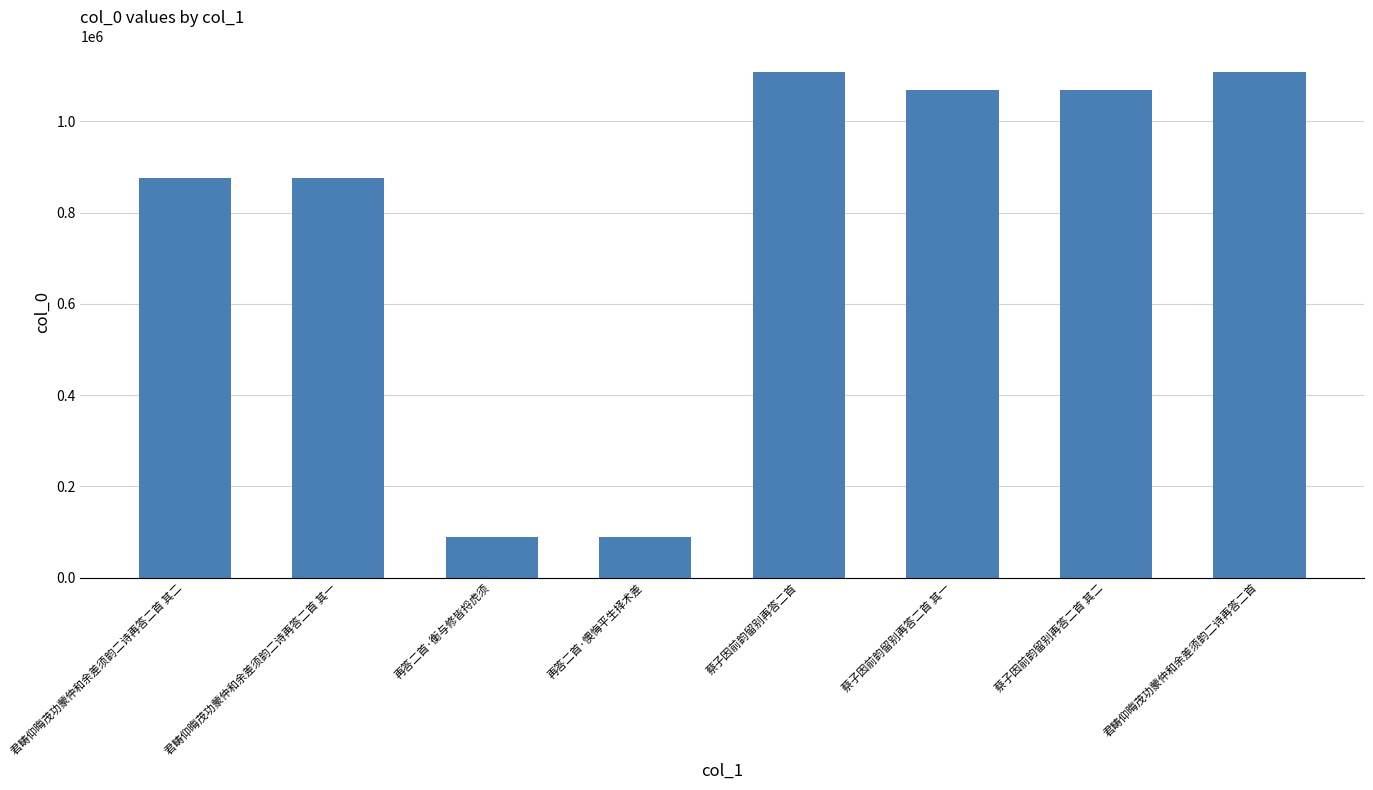

The chart shows a value of 220612 at 蔡子因前韵留别再答二首 其二. True or false?

False